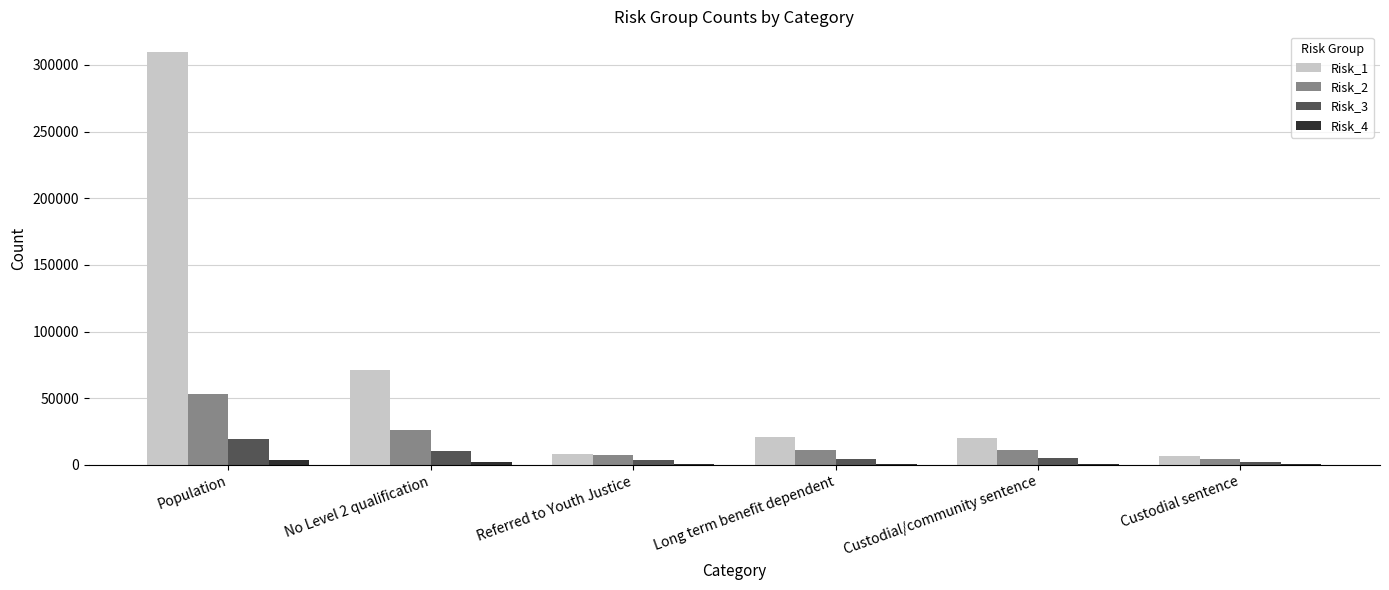

Is the value of Risk_4 at Custodial sentence greater than the value of Risk_3 at No Level 2 qualification?

No